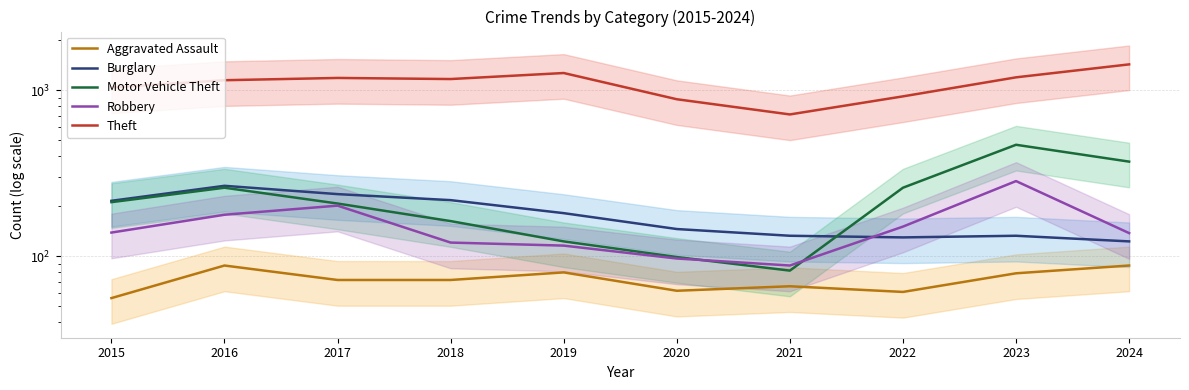

At which label is Robbery closest to 186?

2016